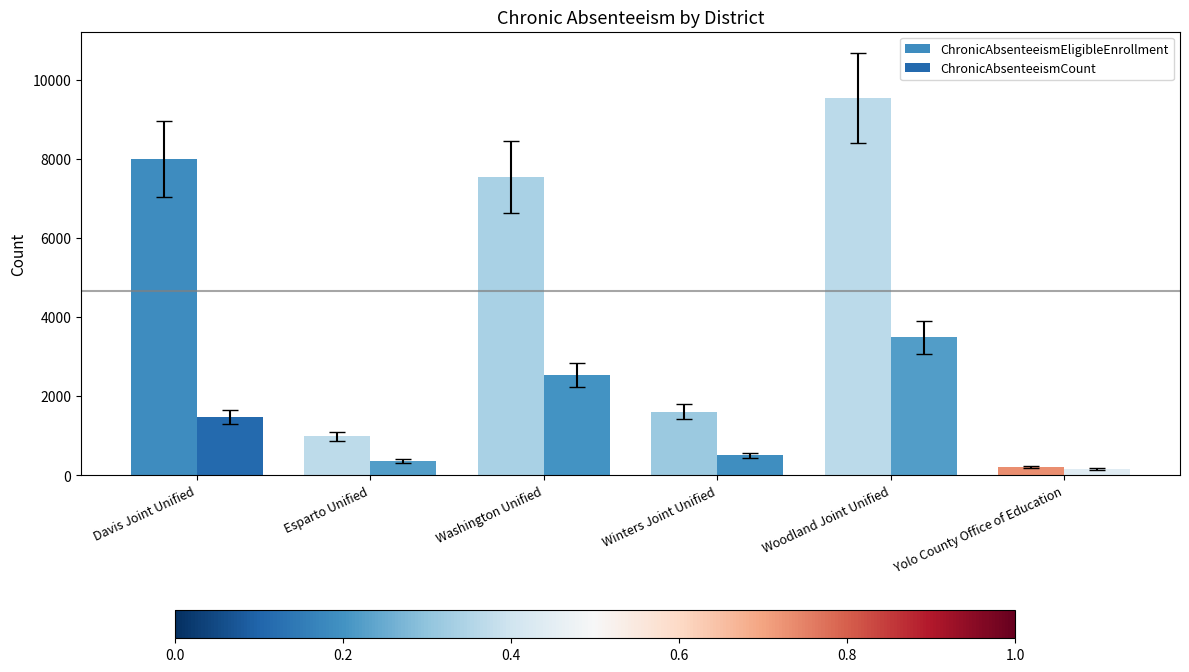

Reading left to right, what are all the values shown in this chart?

ChronicAbsenteeismEligibleEnrollment: 8008	986	7539	1613	9542	213
ChronicAbsenteeismCount: 1481	365	2536	506	3490	156